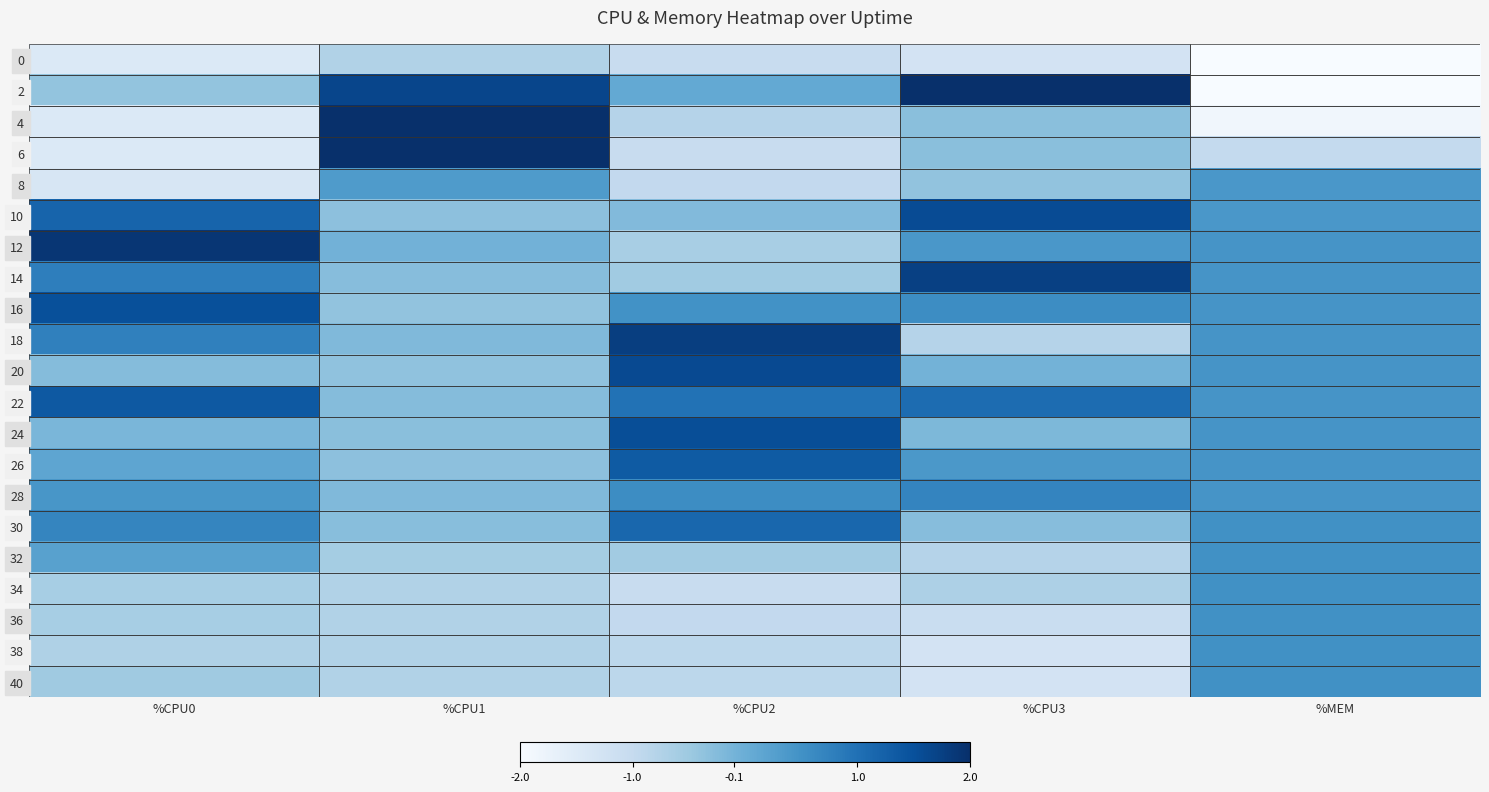

How many series are shown in this chart?

21